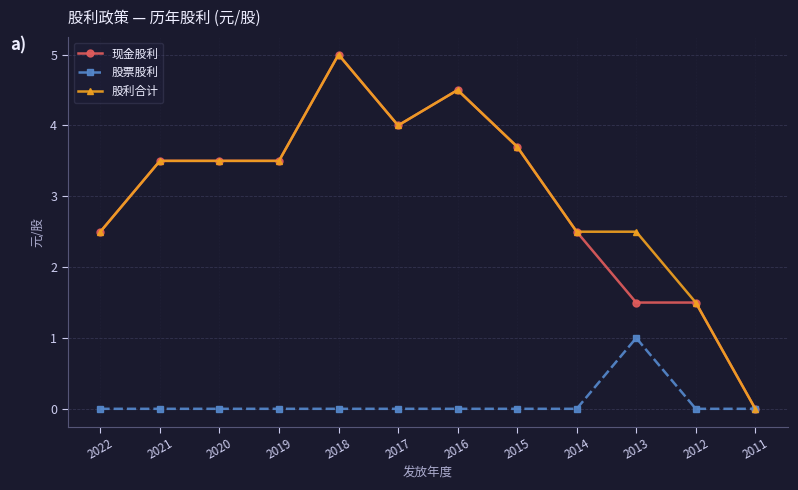

Is it true that 现金股利 equals 1.3 at 2015?

False